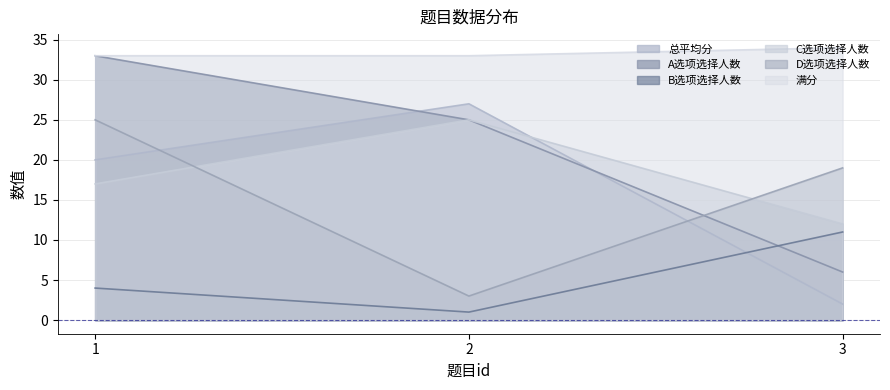

Which series has the largest range (max minus min)?

A选项选择人数